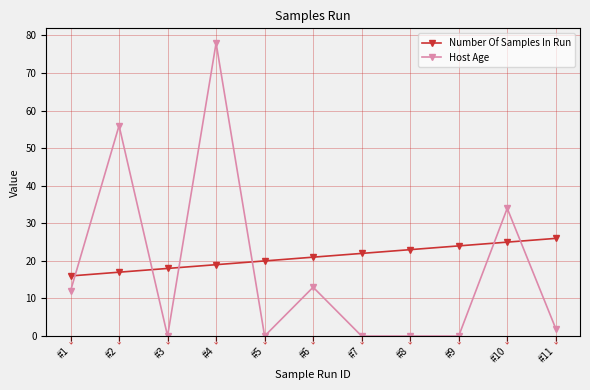

List the series in order of their peak value, highest first.

Host Age, Number Of Samples In Run